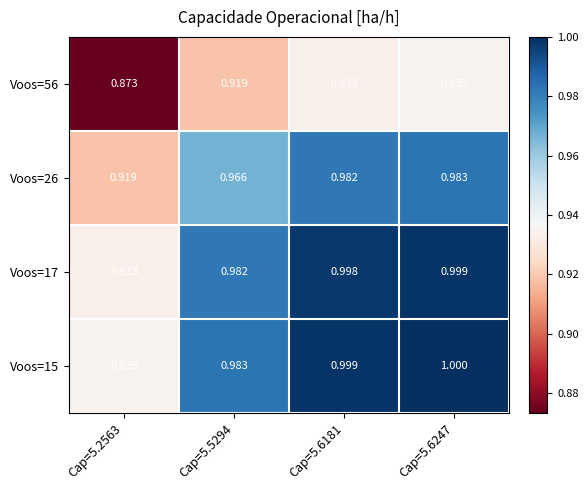

Which series has the largest total across all categories?

Voos=15